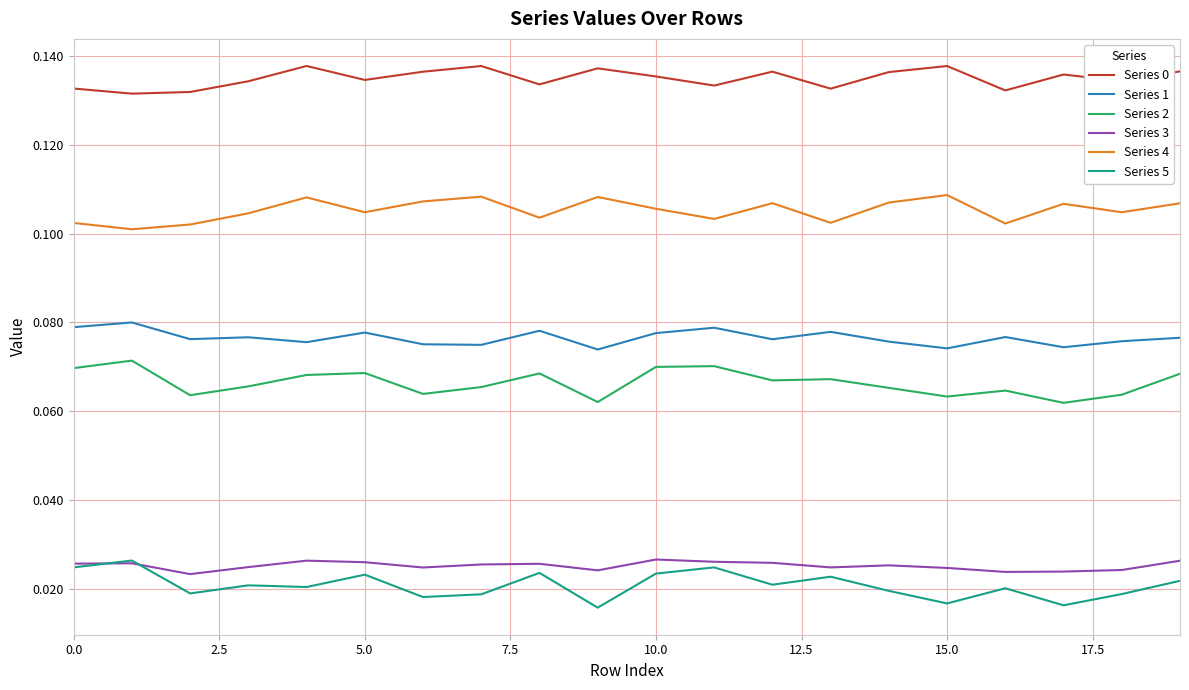

True or false: Series 4 and Series 3 cross at least once.

False